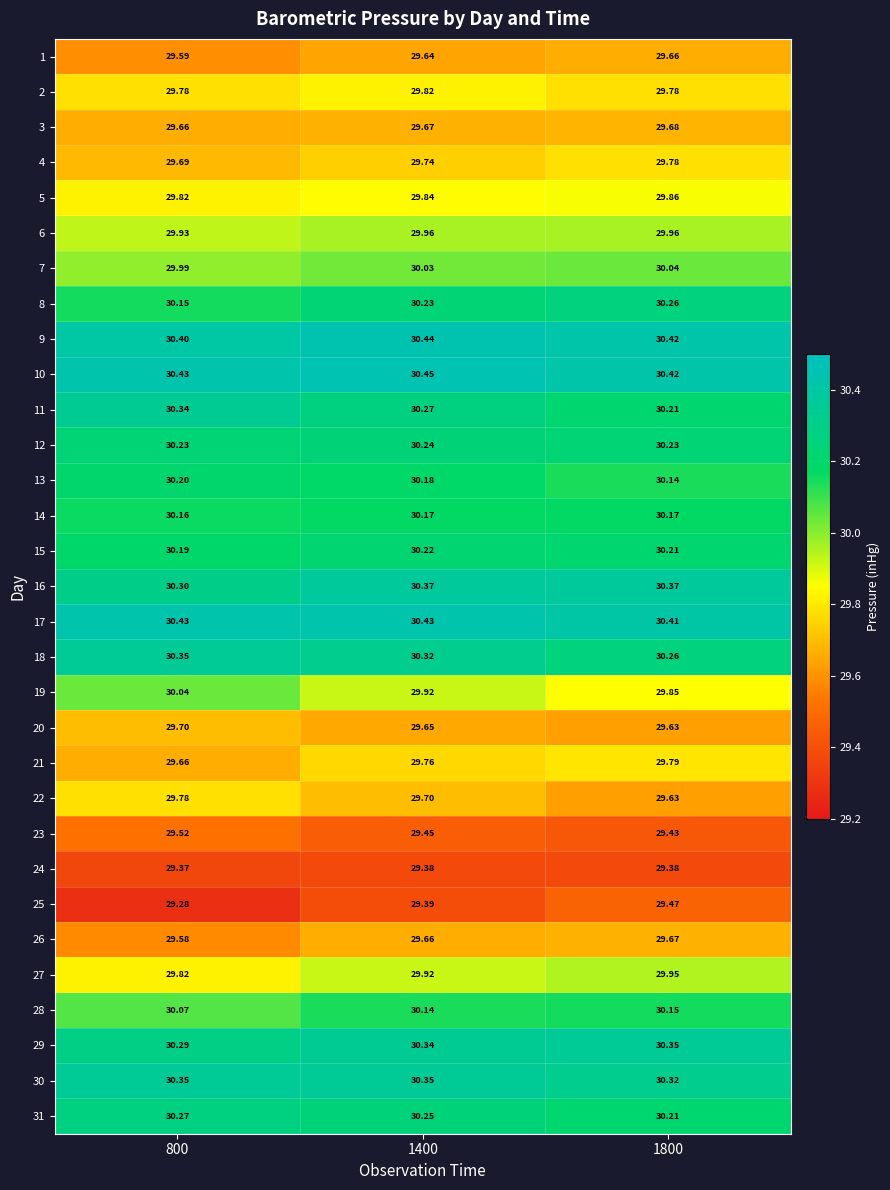

Is the value of 31 at 800 greater than the value of 1 at 1400?

Yes